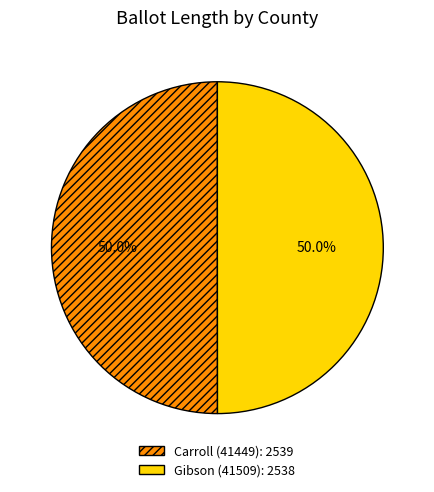

How many slices are in this pie chart?

2